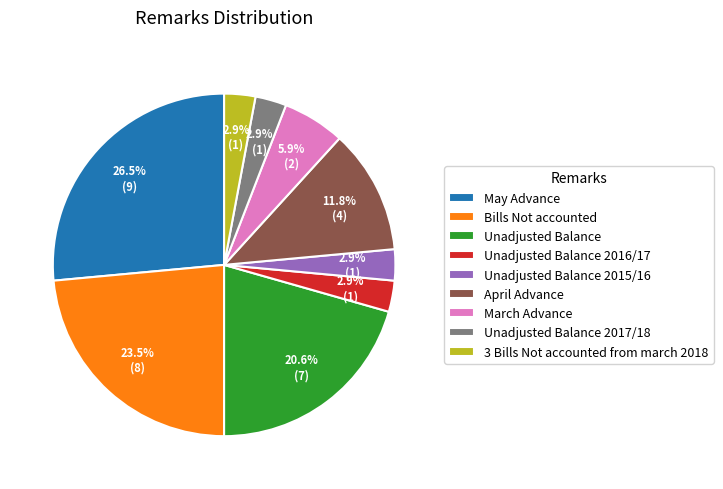

Between Bills Not accounted and March Advance, which is larger?

Bills Not accounted